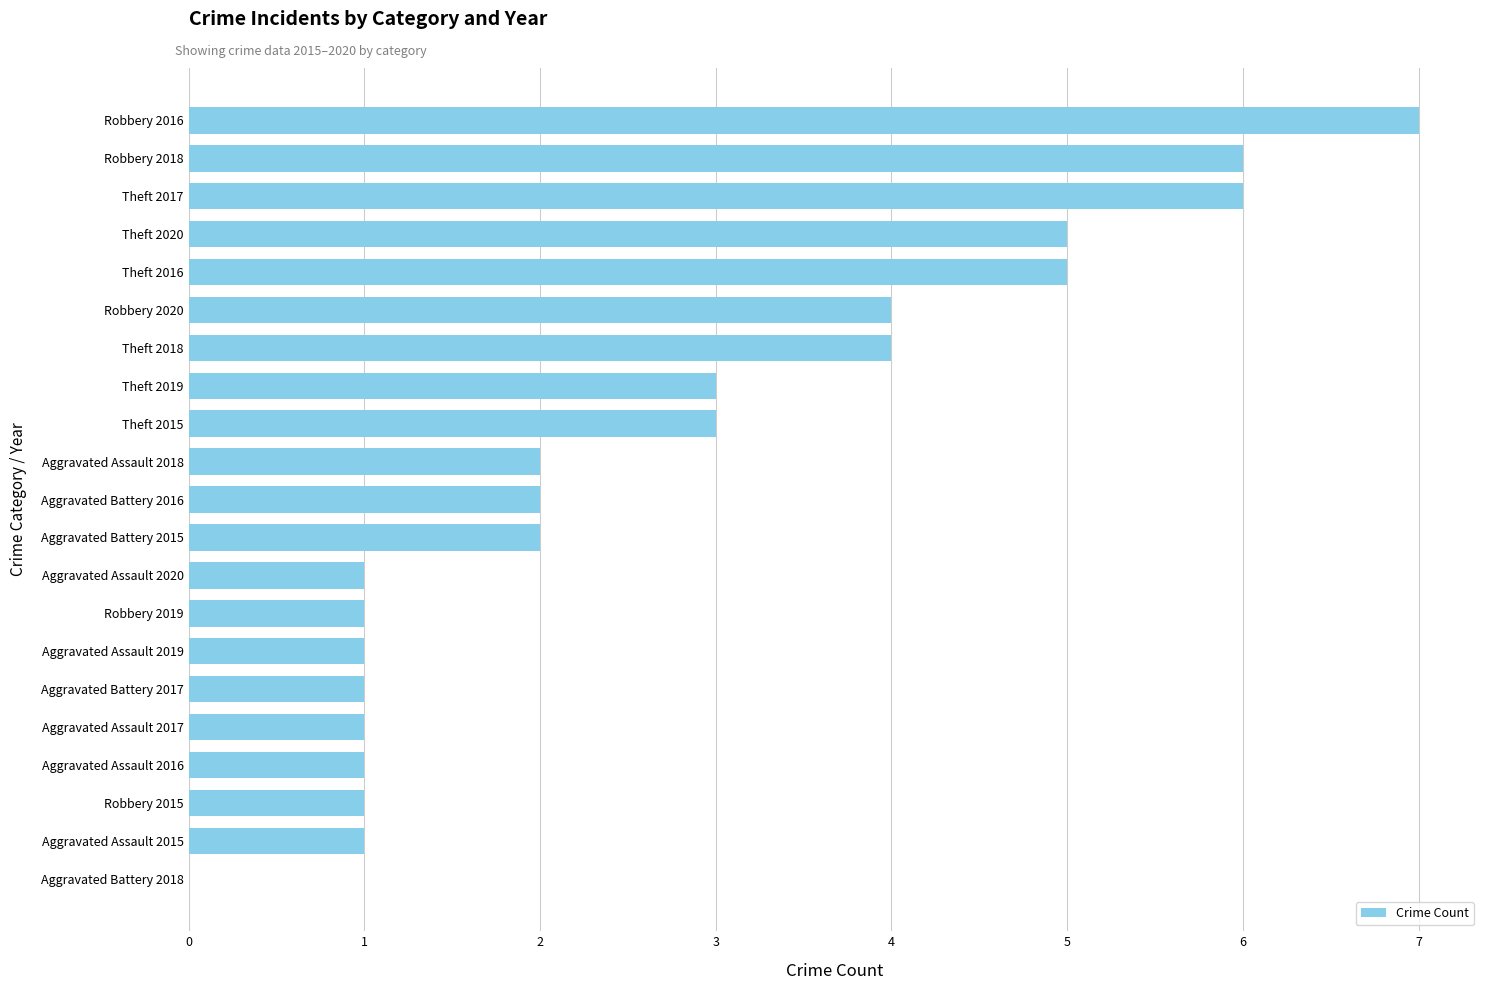

What is the maximum value shown in the chart?

7